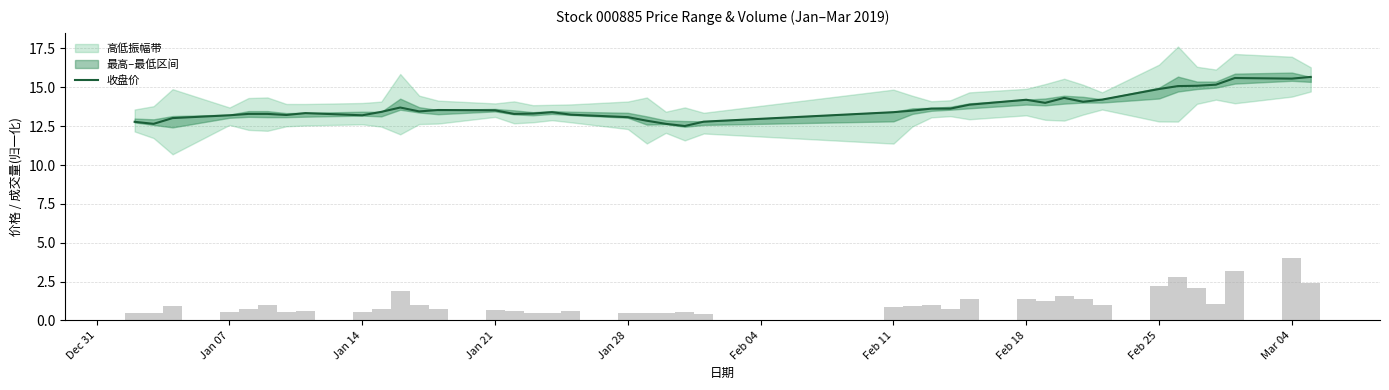

The value of 收盘价 at Feb 18 is 14.2. True or false?

True